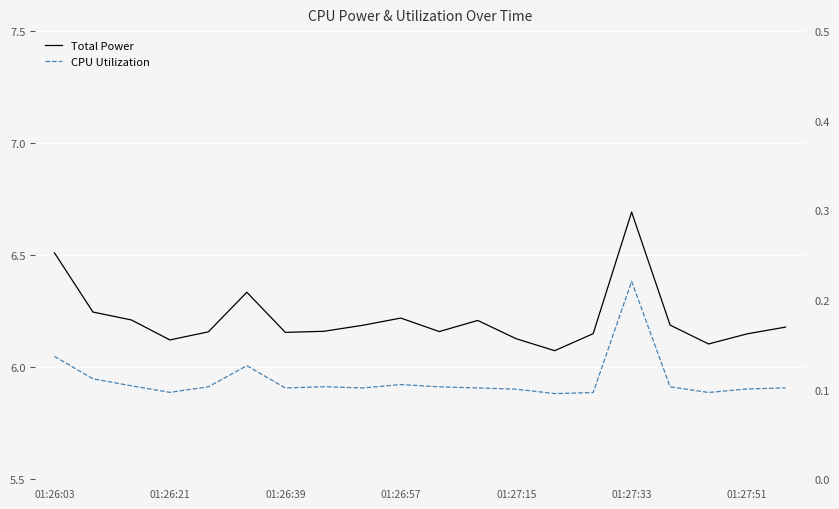

How many lines are shown in the chart?

2